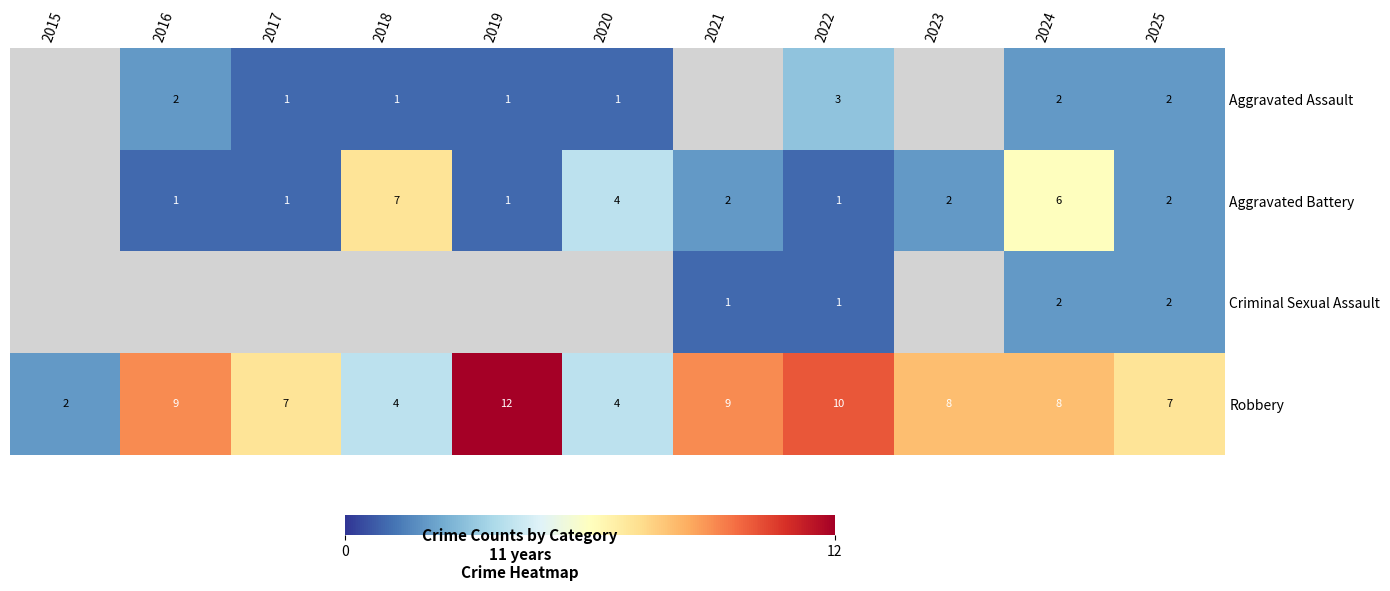

What is the spread (max minus min) of values at 2022?

9